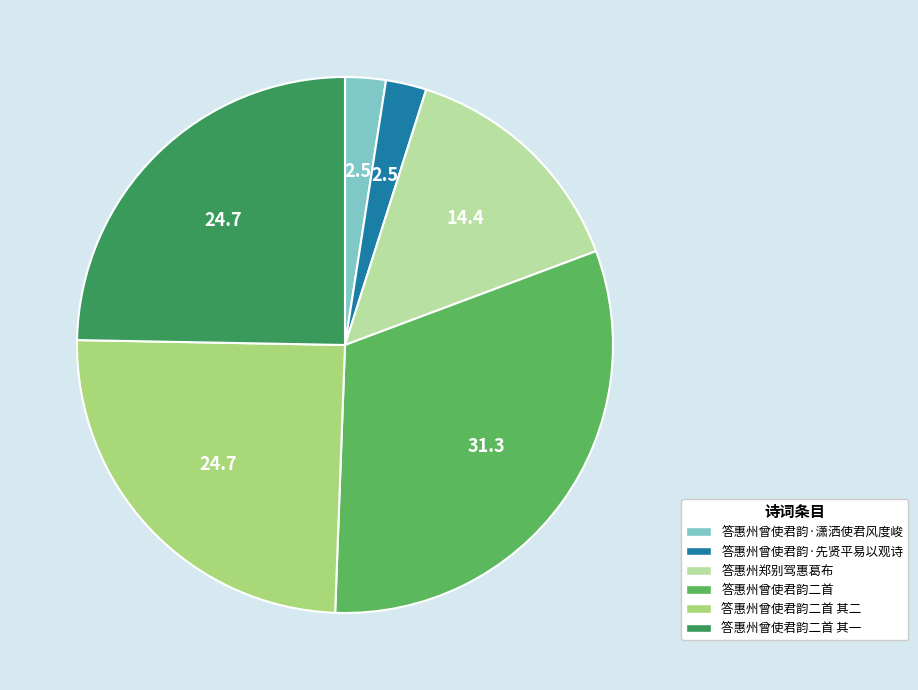

Which slice is the largest?

答惠州曾使君韵二首